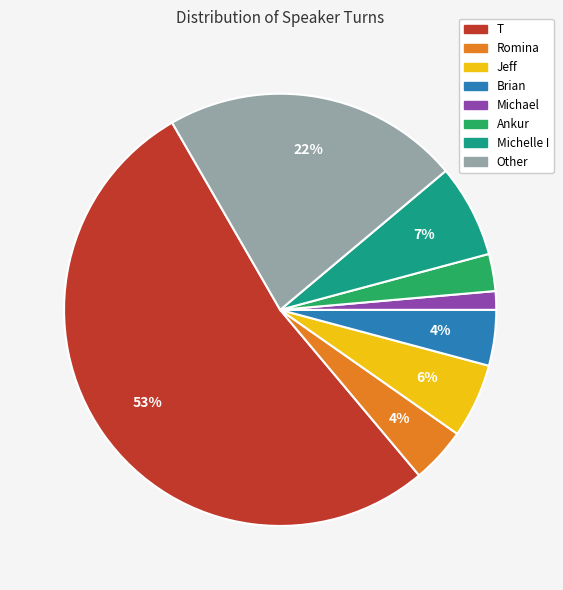

Which has a higher value, Ankur or Jeff?

Jeff